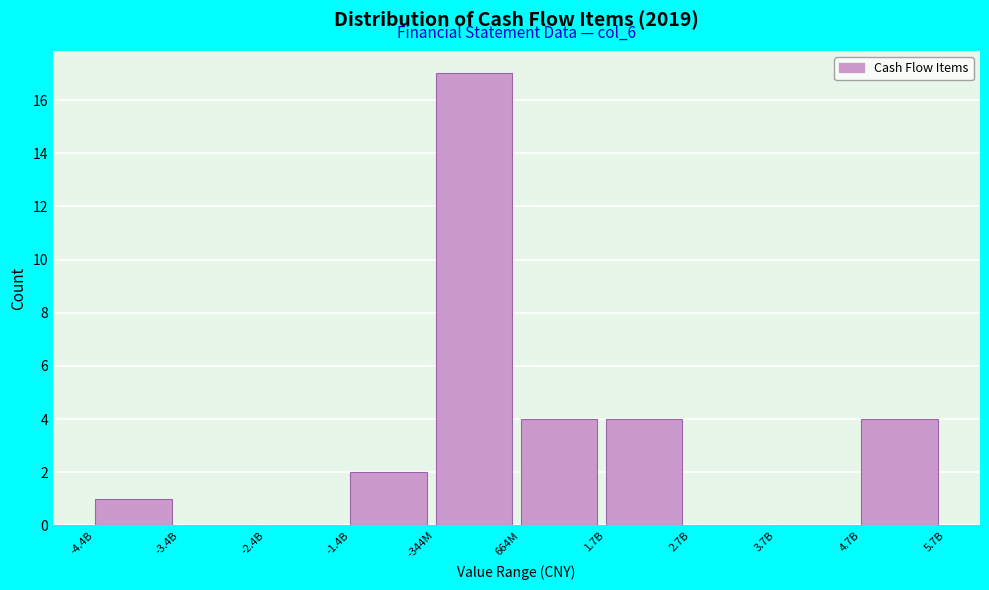

Reading left to right, transcribe all the data shown in this chart.

-4.4B=1	-3.4B=0	-2.4B=0	-1.4B=2	-344M=17	664M=4	1.7B=4	2.7B=0	3.7B=0	4.7B=4